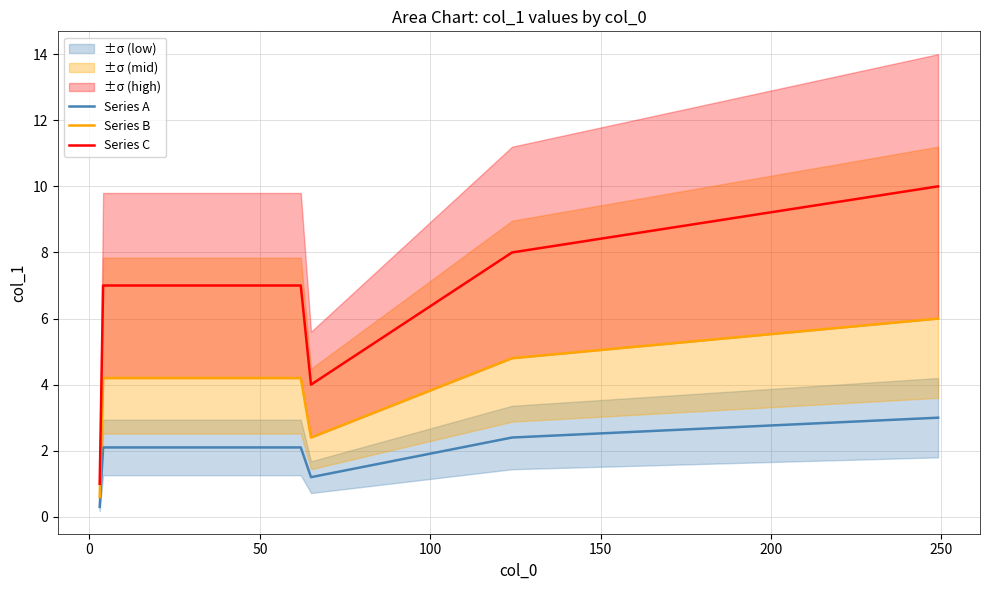

How many values in the Series B series are below 4?

2